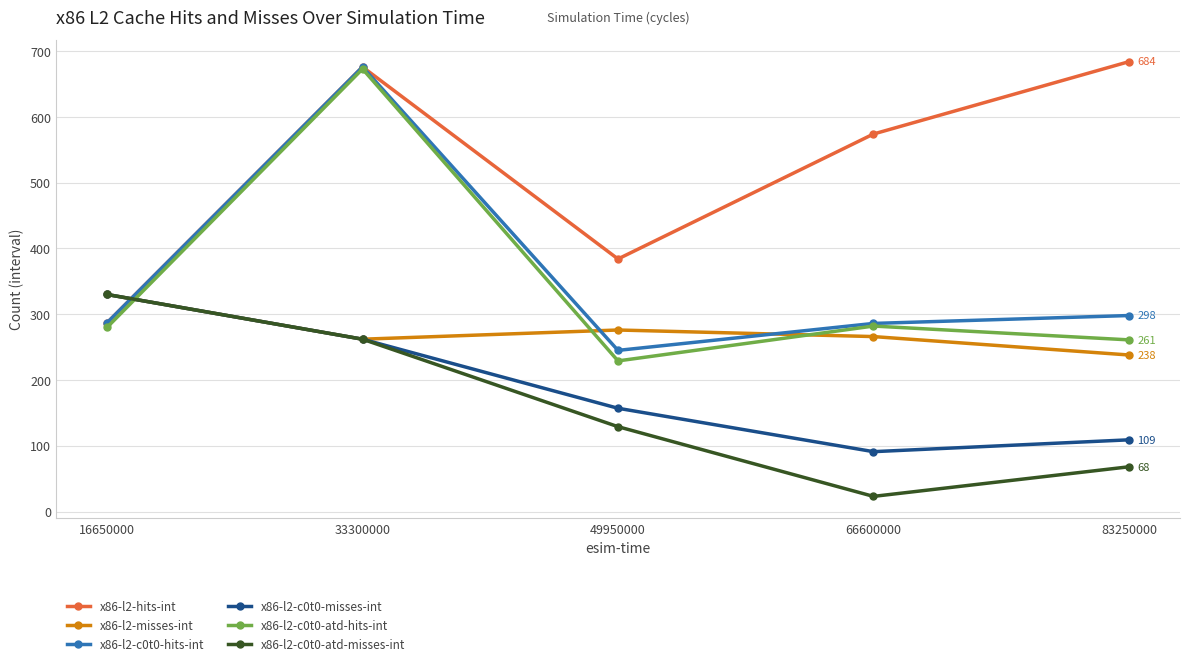

How many x86-l2-c0t0-atd-misses-int values are between 68 and 262?

3